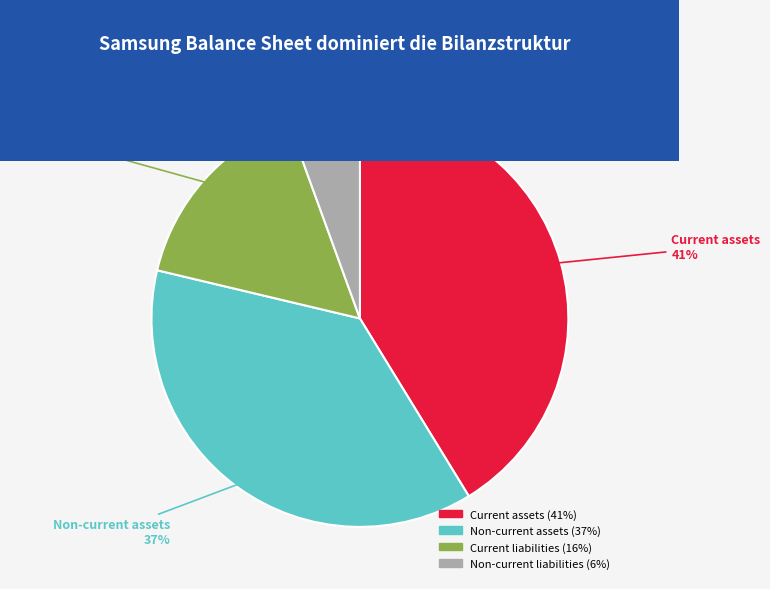

Count the number of slices in the pie.

4